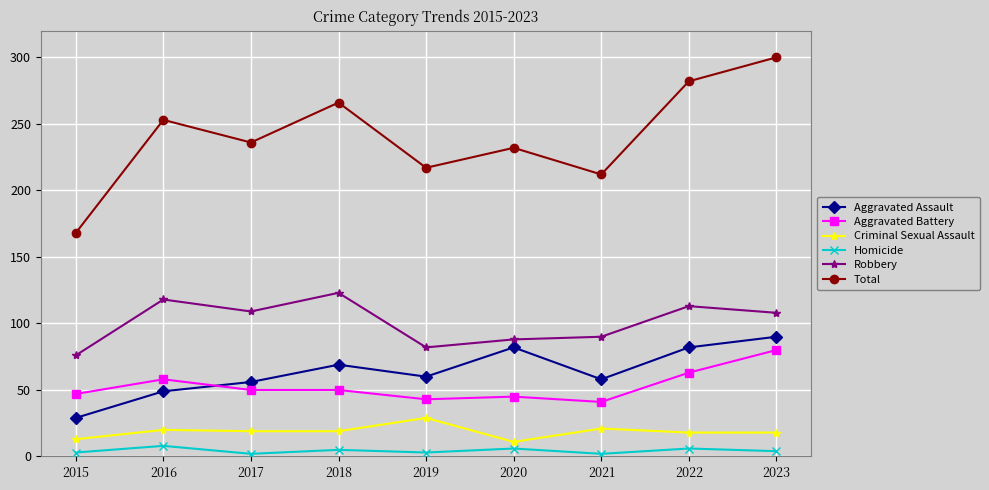

Which series has the largest range (max minus min)?

Total